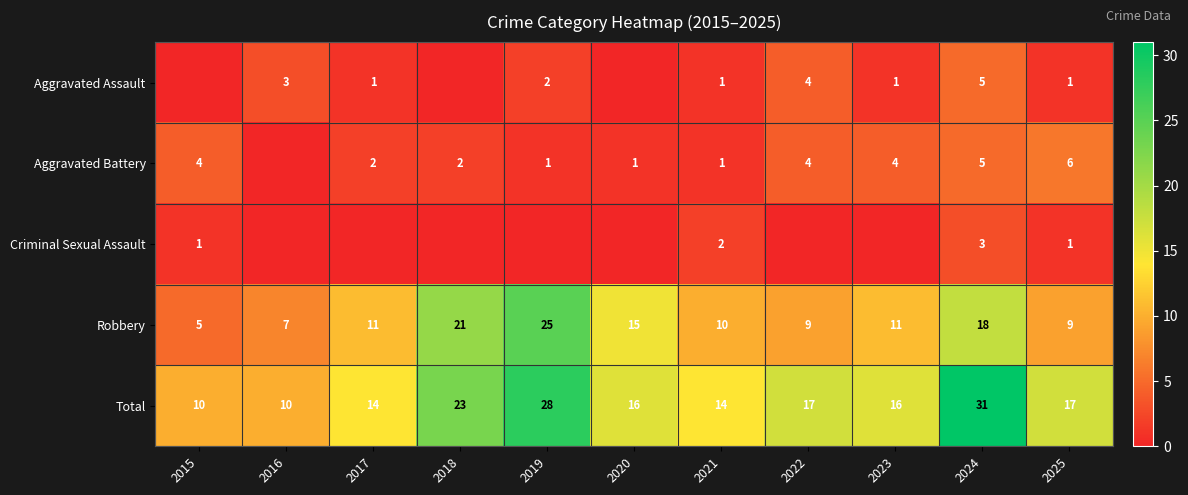

What is the highest value of the Robbery series?

25